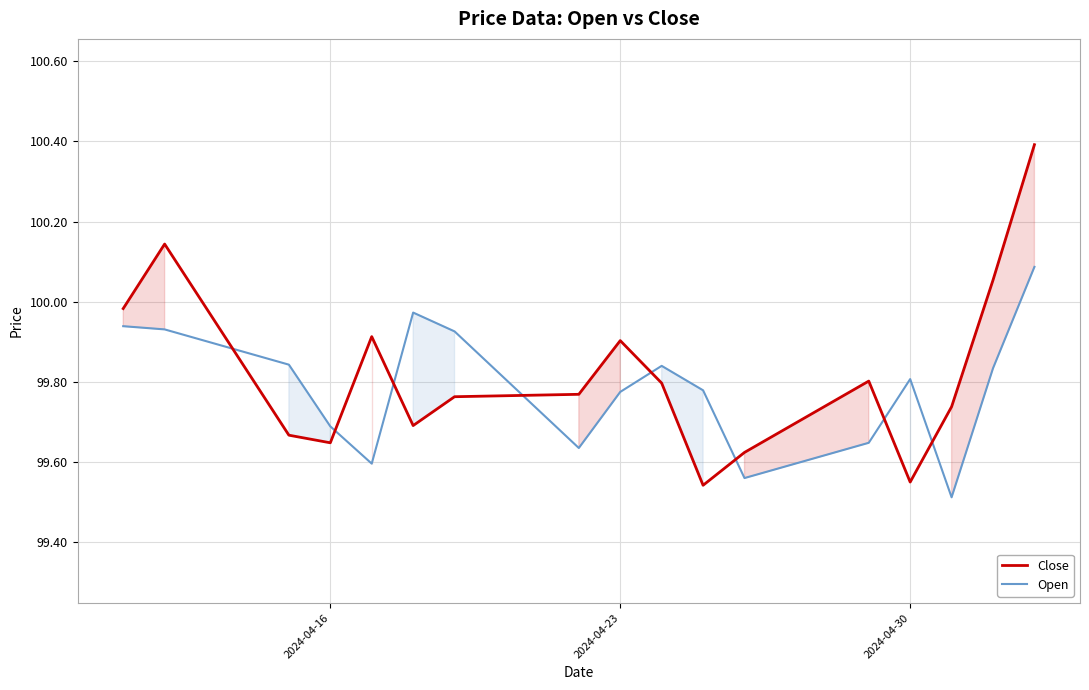

What is the maximum value shown in the chart?

100.4